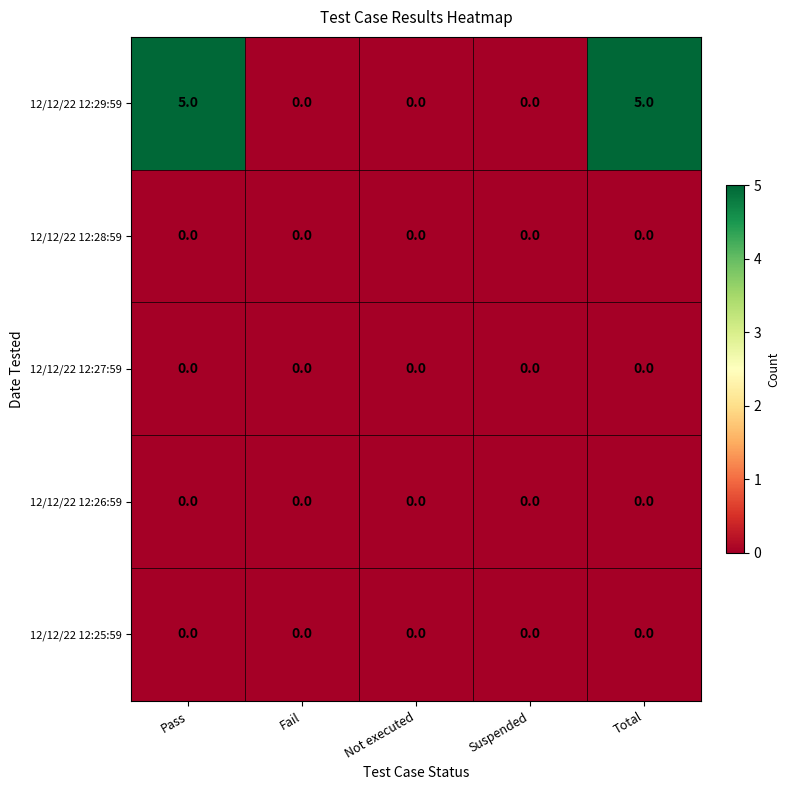

Which series has the largest range (max minus min)?

12/12/22 12:29:59